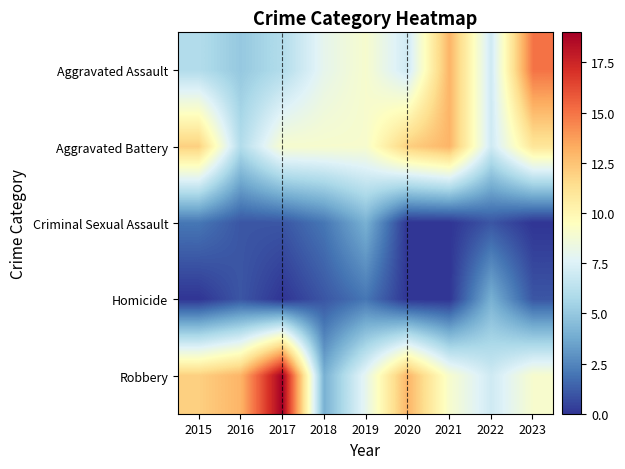

Which category has the lowest value across all series?

2020